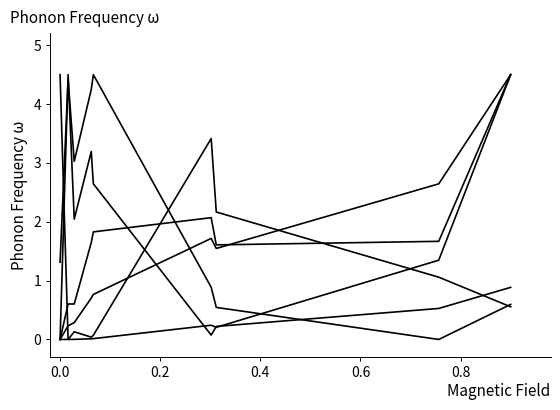

Does the chart have visible grid lines?

No